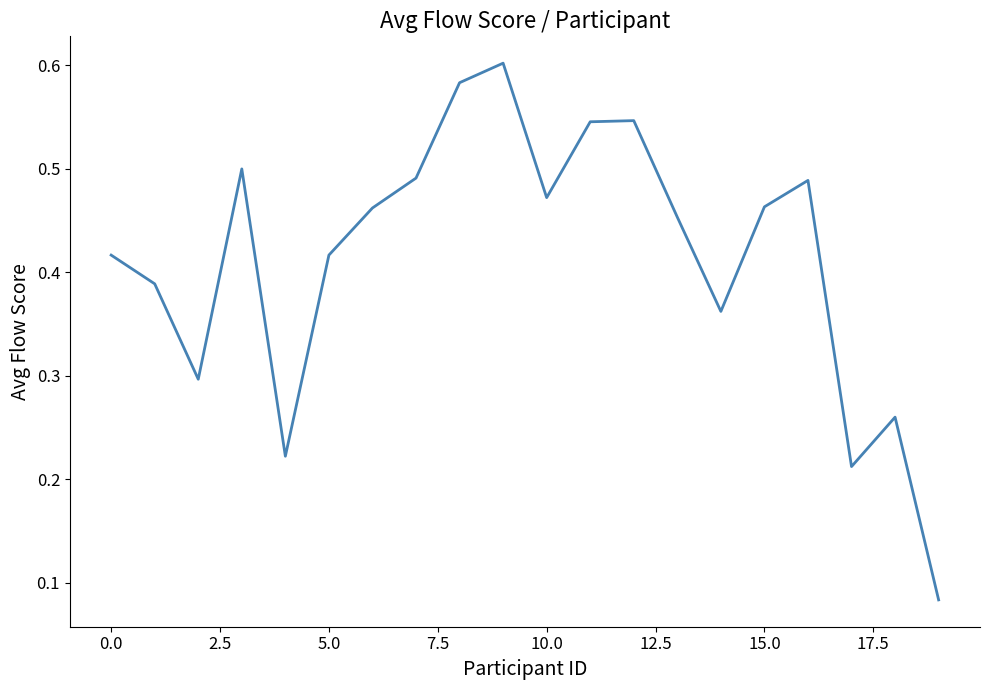

The value at 5.0 is 0.7. True or false?

False